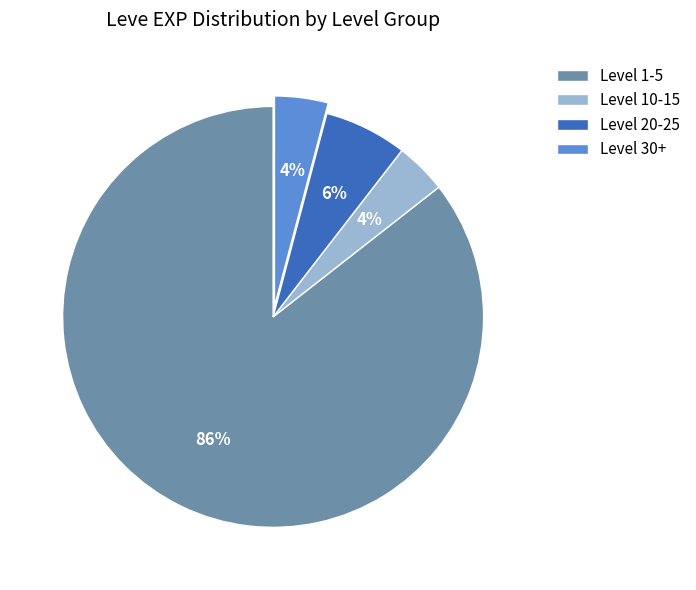

What is the largest slice in the pie chart?

Level 1-5